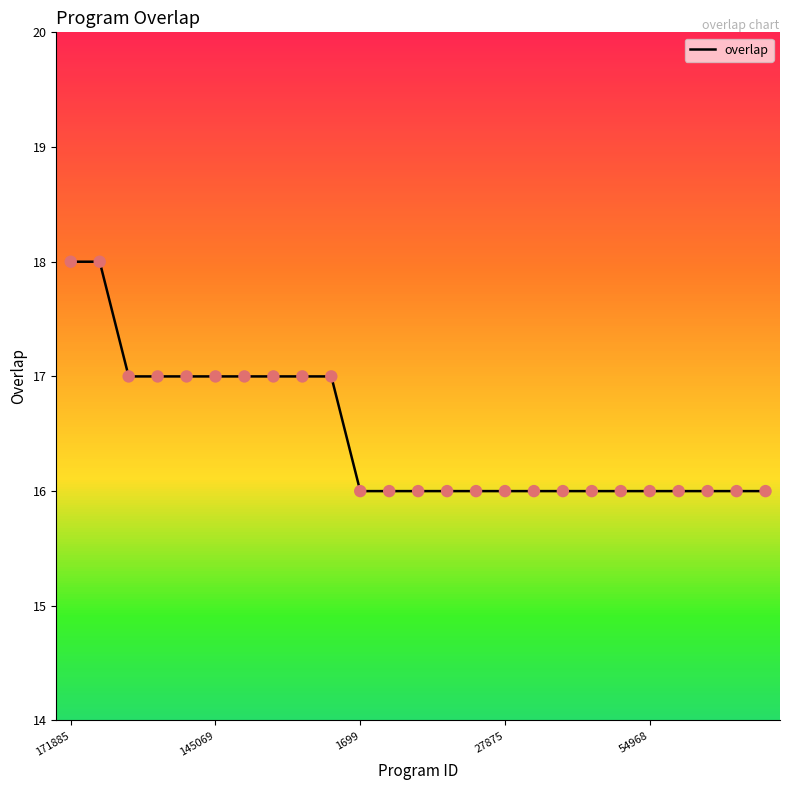

What is the maximum value shown in the chart?

18